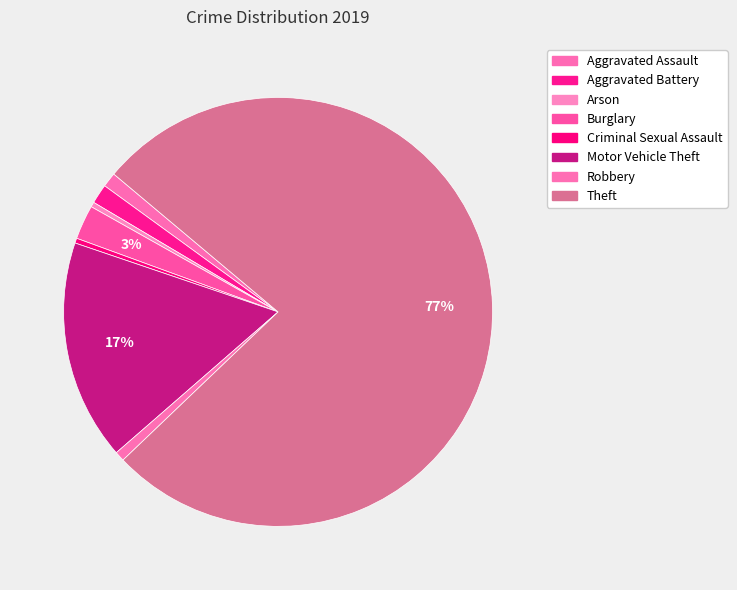

Rank the categories by value from lowest to highest.

Arson, Criminal Sexual Assault, Robbery, Aggravated Assault, Aggravated Battery, Burglary, Motor Vehicle Theft, Theft